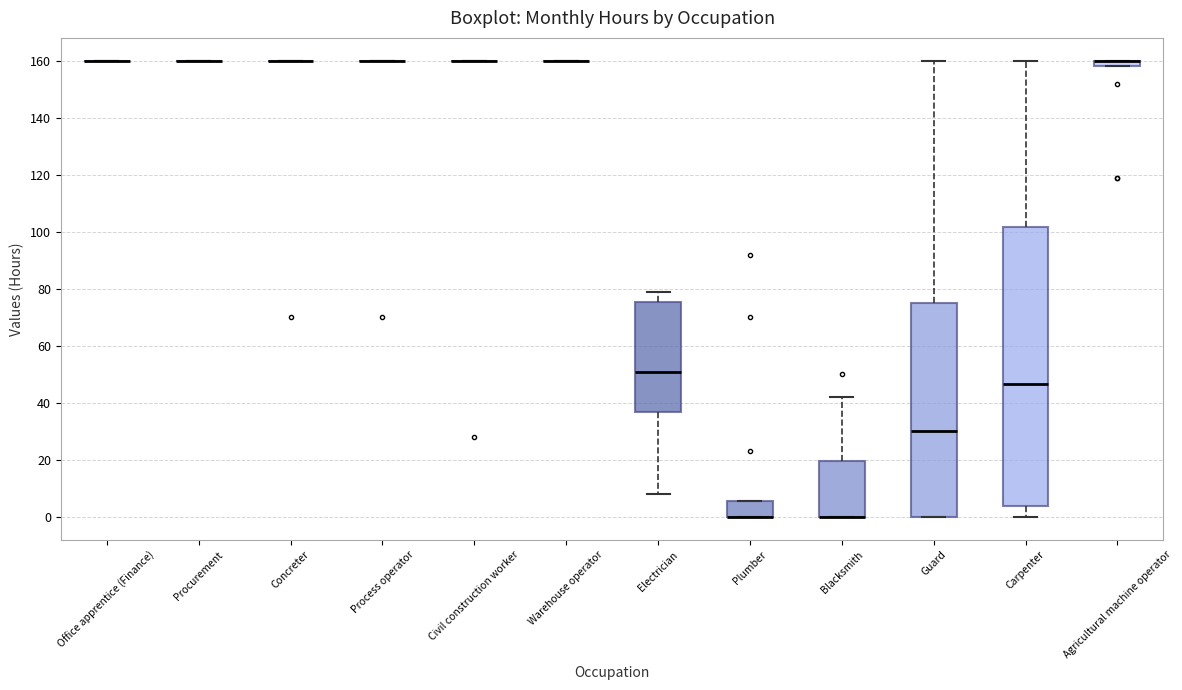

Comparing the boxes themselves (not the whiskers), which one is the tallest?

Carpenter